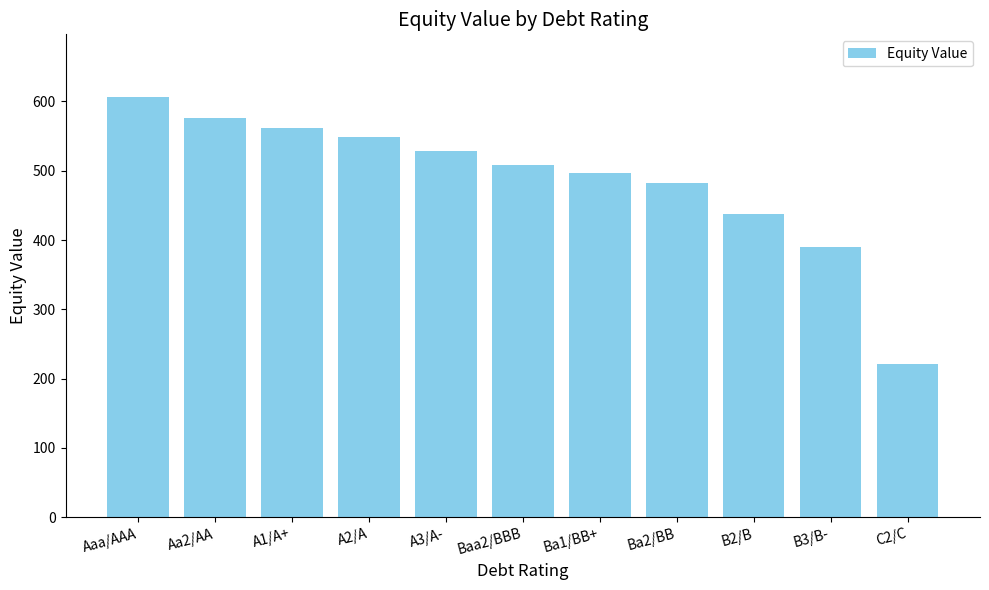

What is the sum of all values?

5356.8